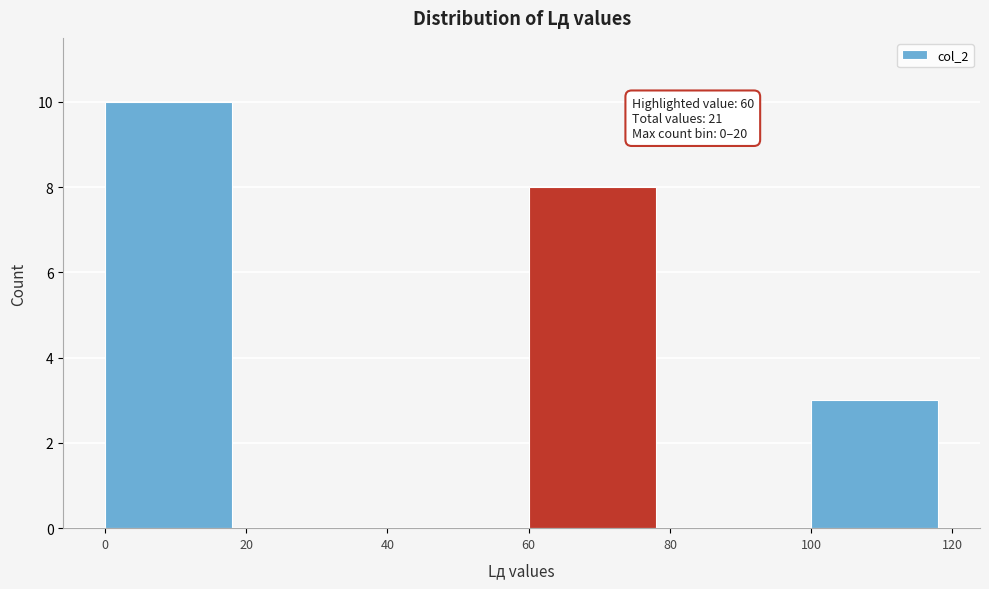

Which range on the x-axis has the tallest bar?

0 to 20